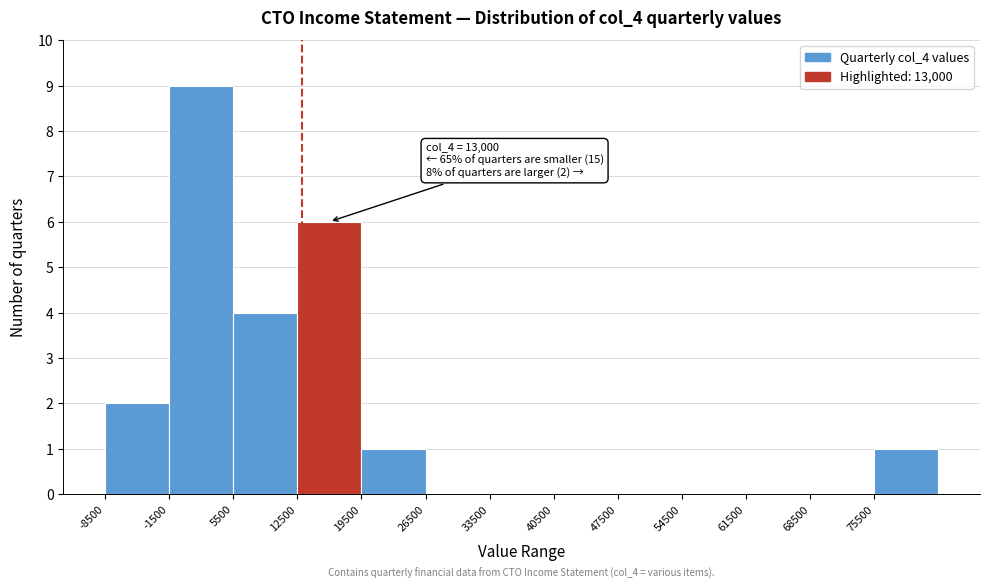

Which range on the x-axis has the tallest bar?

-1500 to 5500